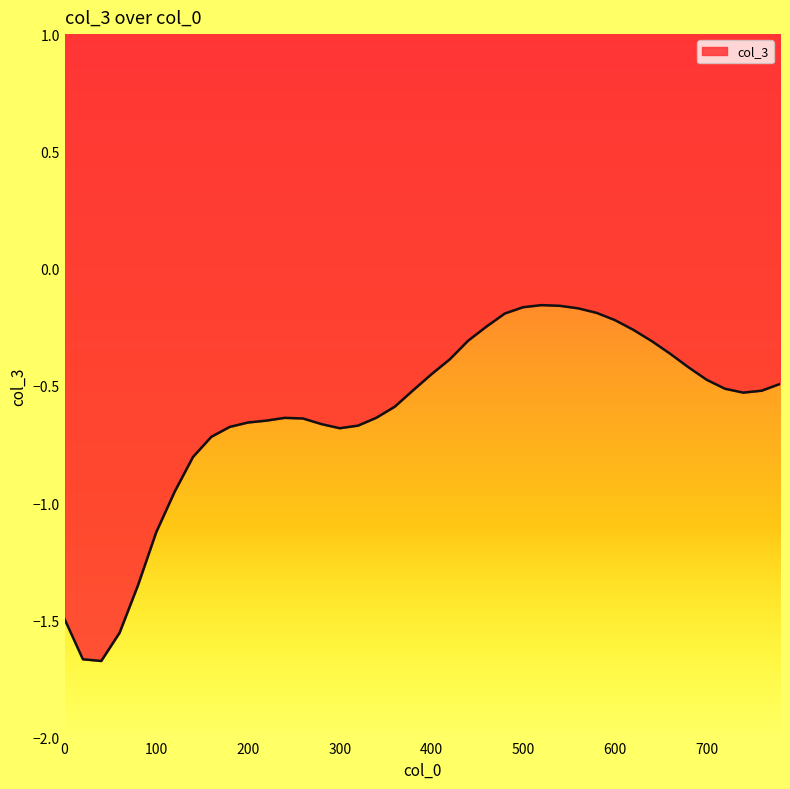

Reading left to right, transcribe all the data shown in this chart.

-1.5	-1.7	-1.7	-1.6	-1.4	-1.1	-1.0	-0.8	-0.7	-0.7	-0.7	-0.6	-0.6	-0.6	-0.7	-0.7	-0.7	-0.6	-0.6	-0.5	-0.5	-0.4	-0.3	-0.2	-0.2	-0.2	-0.2	-0.2	-0.2	-0.2	-0.2	-0.3	-0.3	-0.4	-0.4	-0.5	-0.5	-0.5	-0.5	-0.5